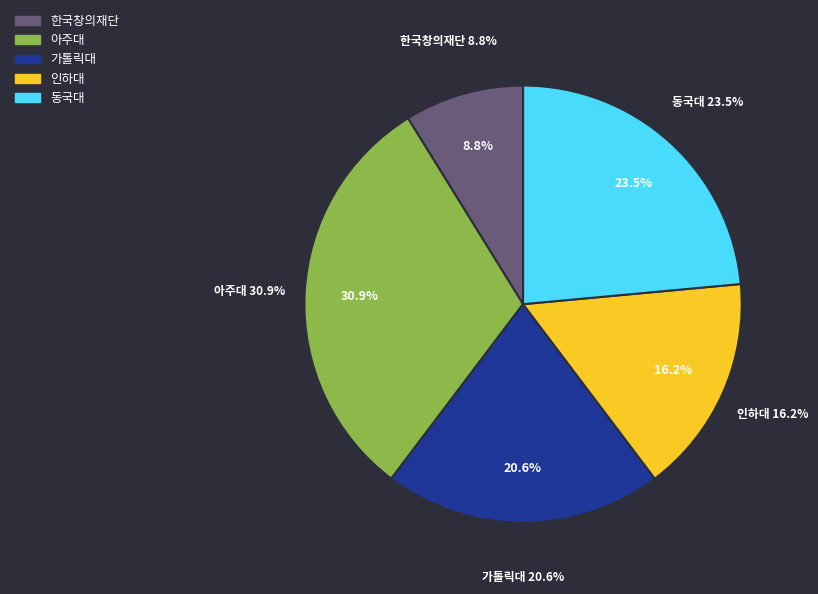

To the nearest percent, what portion does 5 represent?

24%